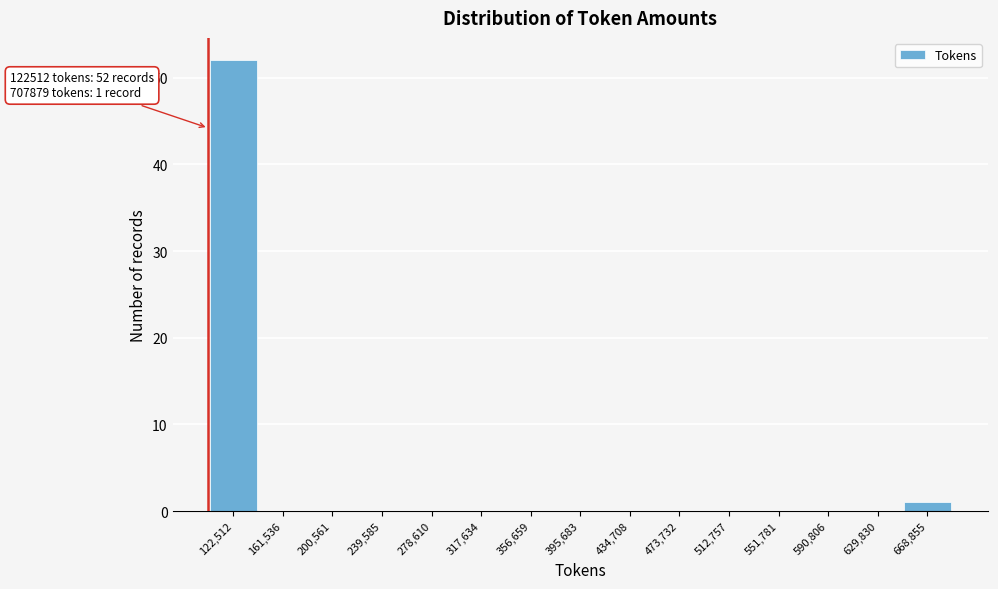

Reading left to right, transcribe all the data shown in this chart.

122,512=52	161,536=0	200,561=0	239,585=0	278,610=0	317,634=0	356,659=0	395,683=0	434,708=0	473,732=0	512,757=0	551,781=0	590,806=0	629,830=0	668,855=1